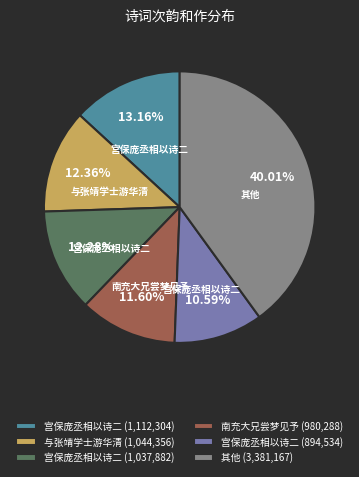

Does 宫保庞丞相以诗二 (1,112,304) account for over 50% of the chart?

No